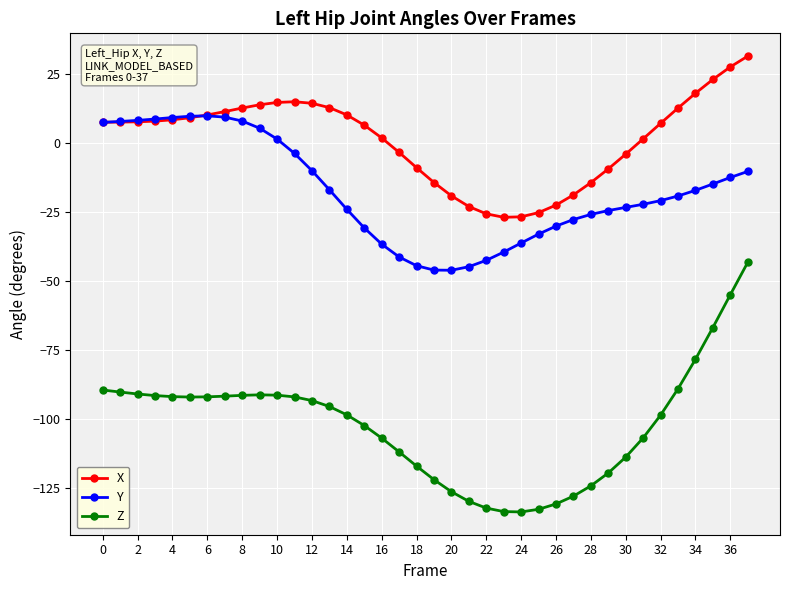

Which series has the largest total across all categories?

X